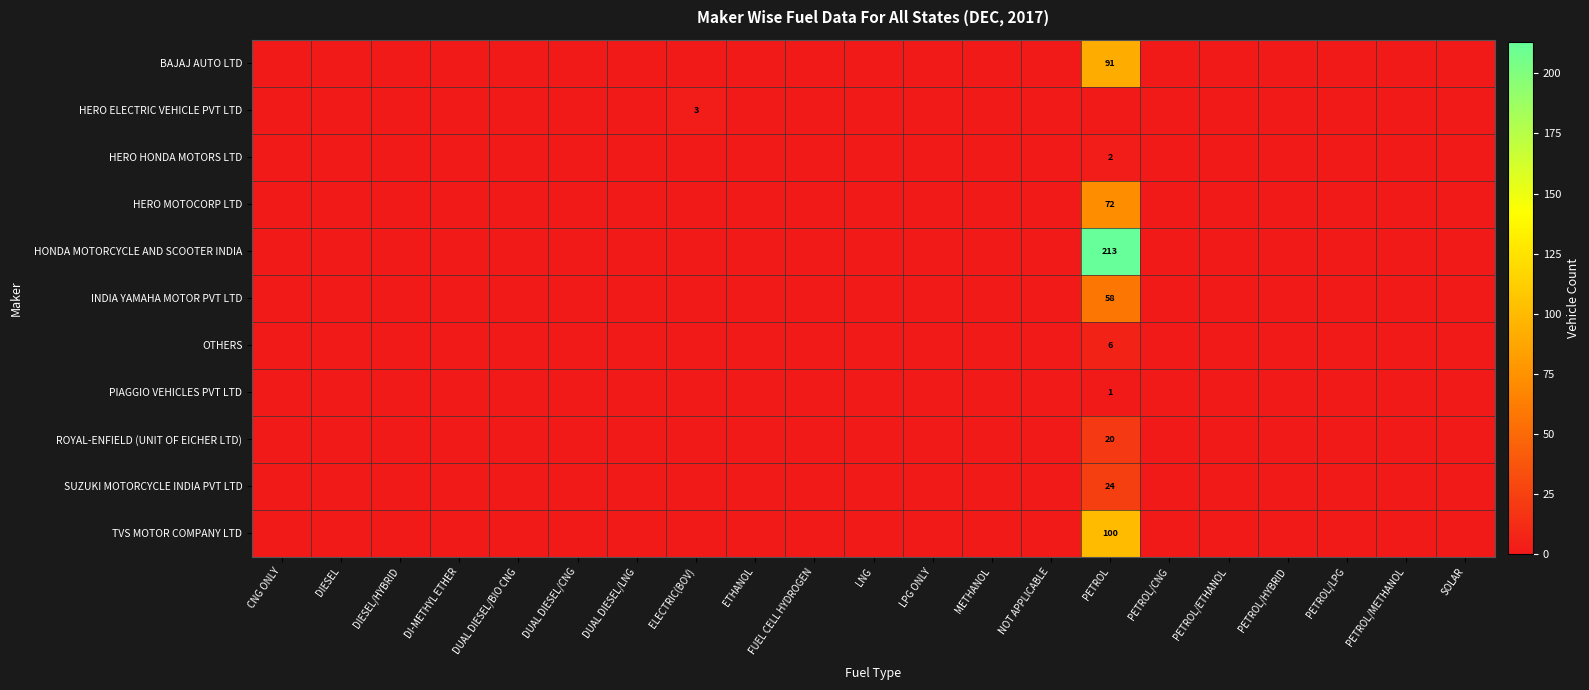

What is the difference between the maximum and second lowest values in the HERO HONDA MOTORS LTD series?

2